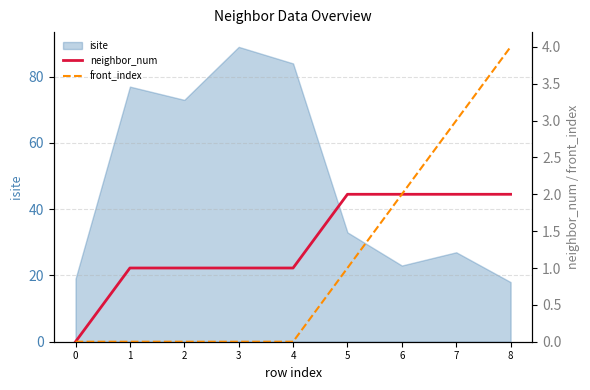

What is the difference between the highest and lowest values at 1?

1